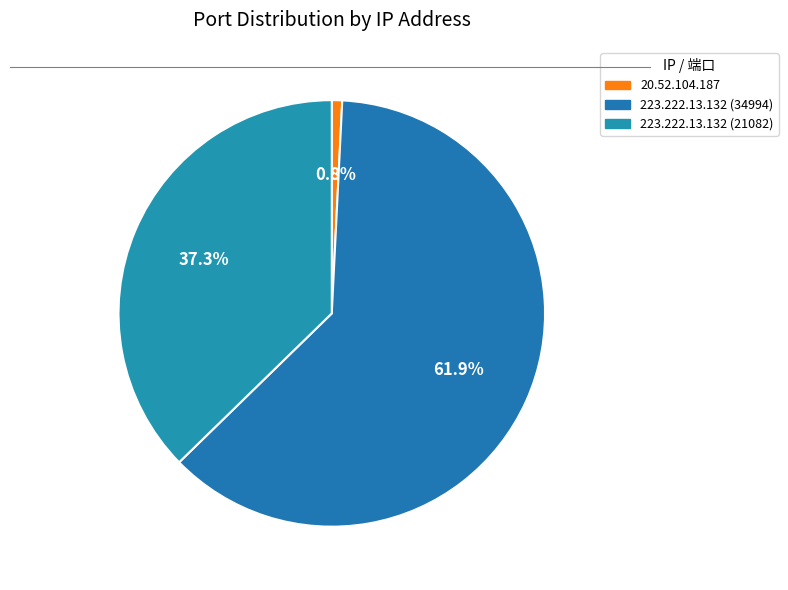

Is it true that 223.222.13.132 (21082) is 46% of the pie?

False